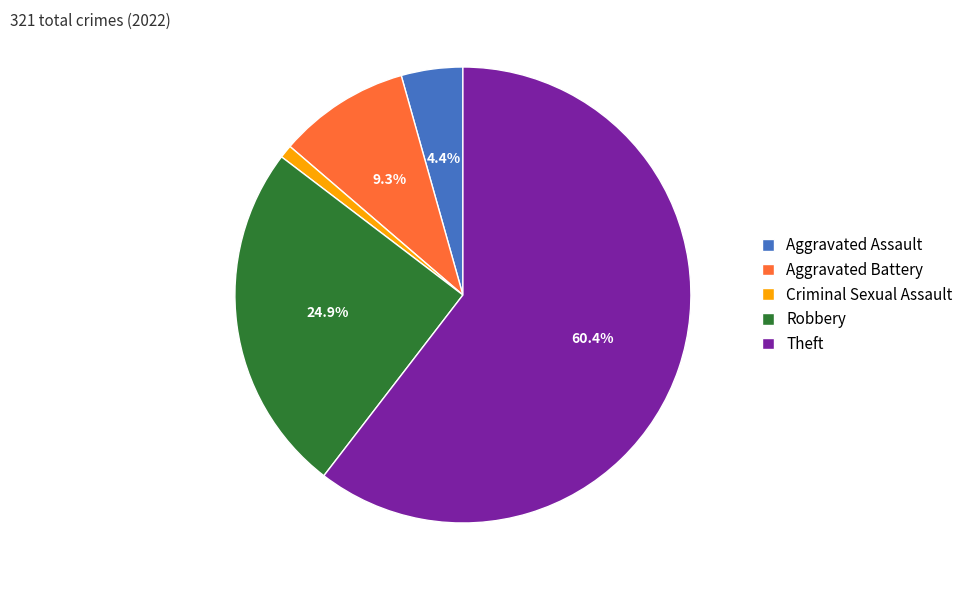

Is there a majority slice in this chart?

Yes